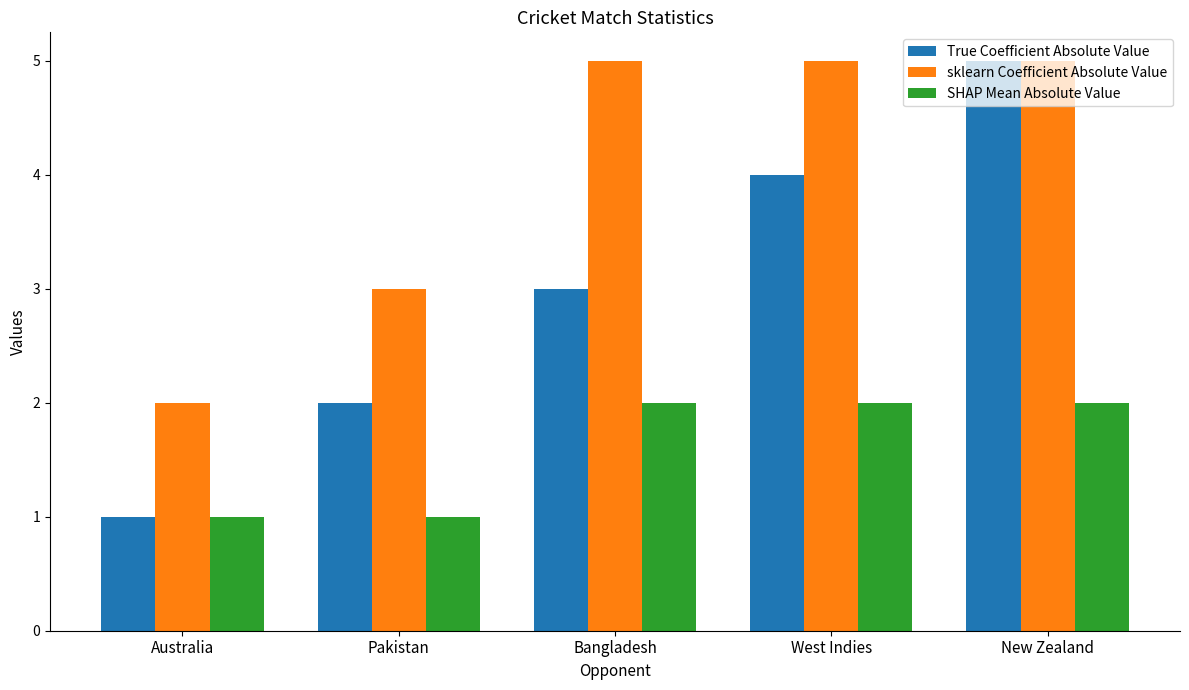

What is the sum of all SHAP Mean Absolute Value values?

8